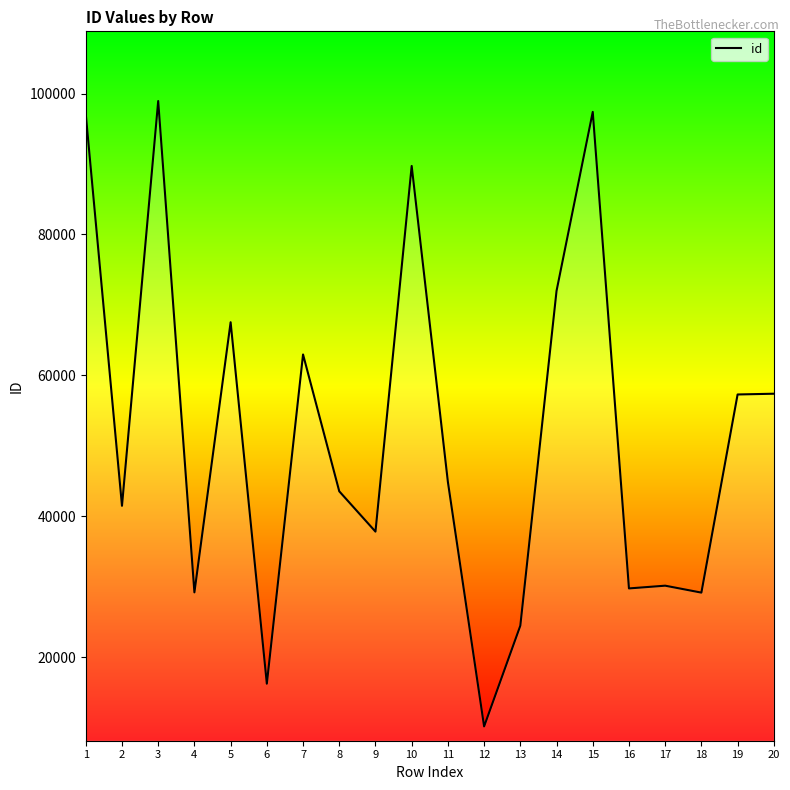

What is the difference between the values at 9 and 16?

8063